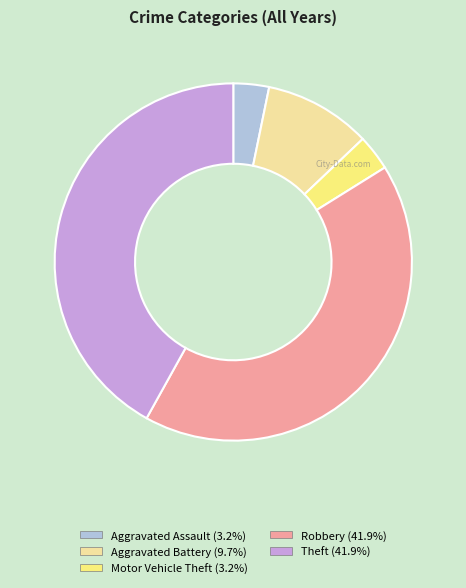

Do Aggravated Battery and Robbery together represent more than half of the pie?

Yes